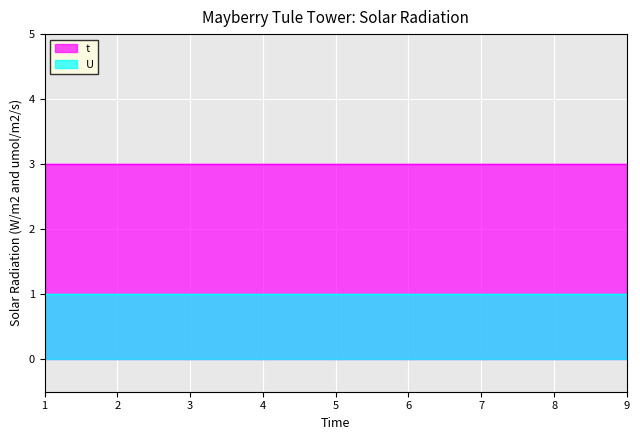

The value of U at 3 is 0. True or false?

False